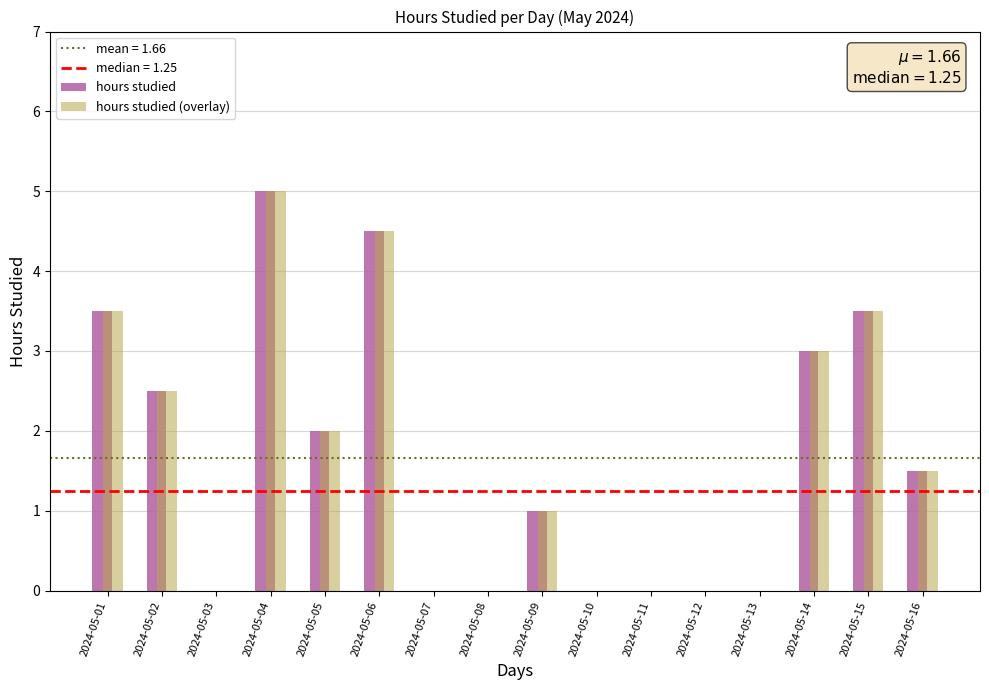

How many groups of bars are there?

16